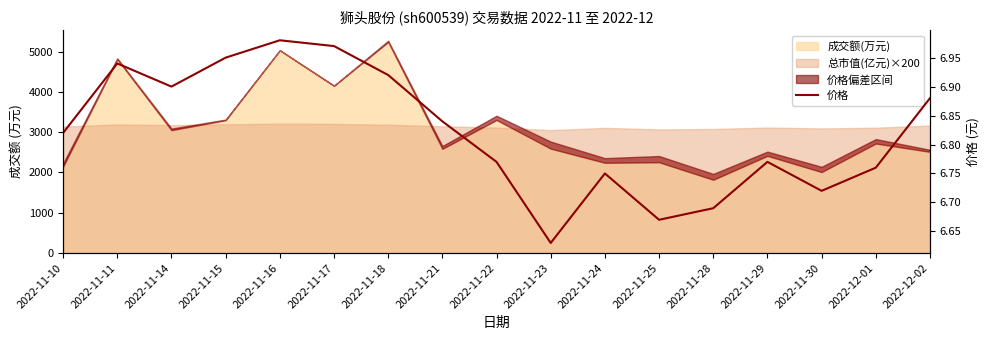

Rank the categories by value from highest to lowest.

2022-11-16, 2022-11-17, 2022-11-15, 2022-11-11, 2022-11-18, 2022-11-14, 2022-12-02, 2022-11-21, 2022-11-10, 2022-11-22, 2022-11-29, 2022-12-01, 2022-11-24, 2022-11-30, 2022-11-28, 2022-11-25, 2022-11-23